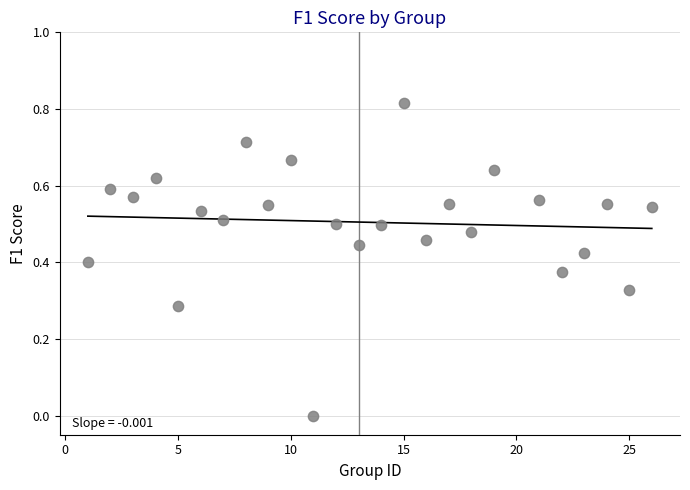

What is the range of X values (max minus min)?

25.0